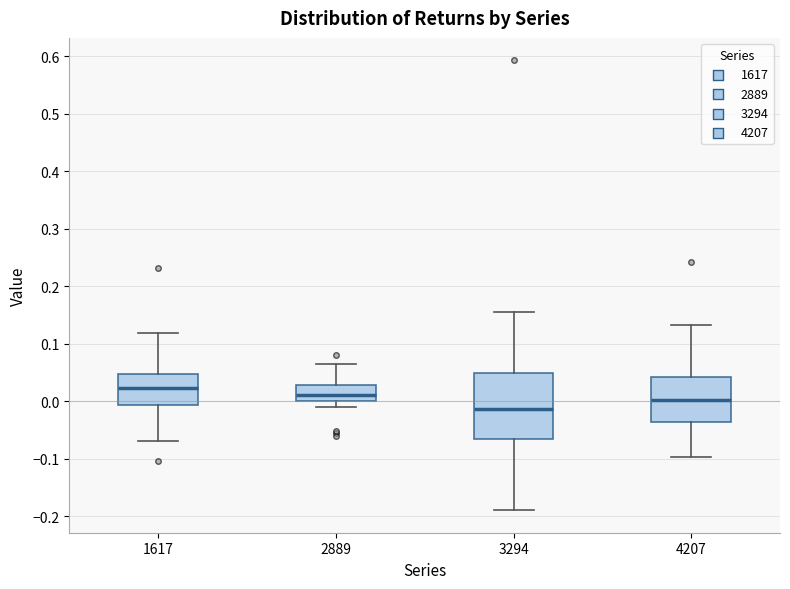

Where does the median line of the box at x = 1617 sit on the y-axis? The values are not printed on the chart, so give them approximately, as read against the axis.

0.02